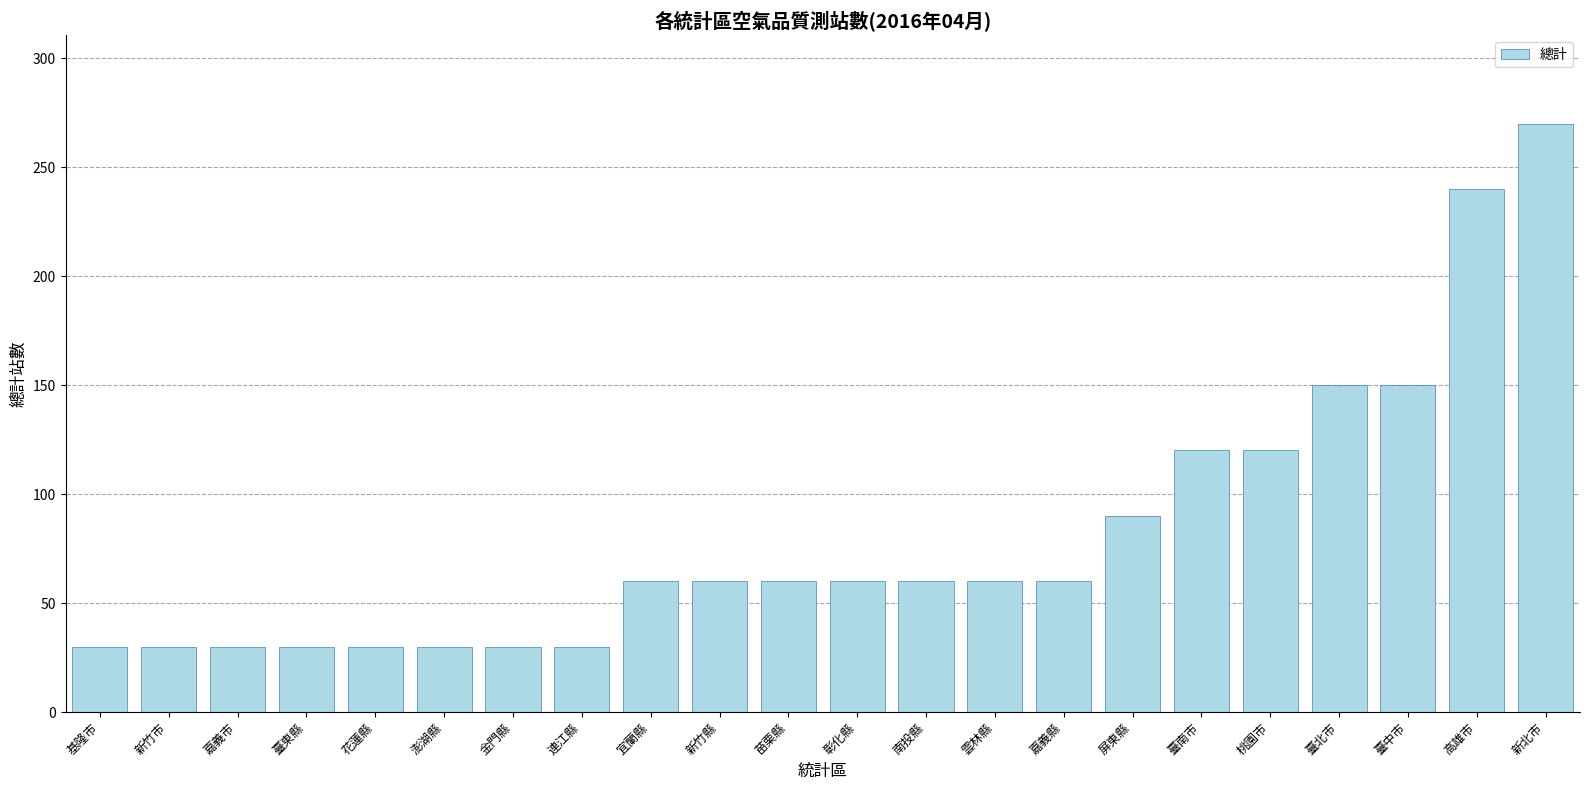

What is the average value?

82